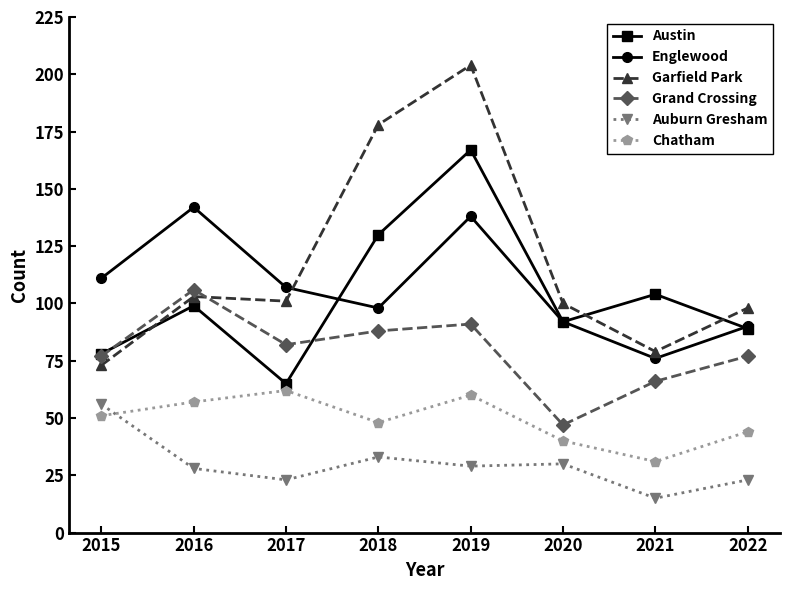

At which category does Chatham reach its first local valley?

2018